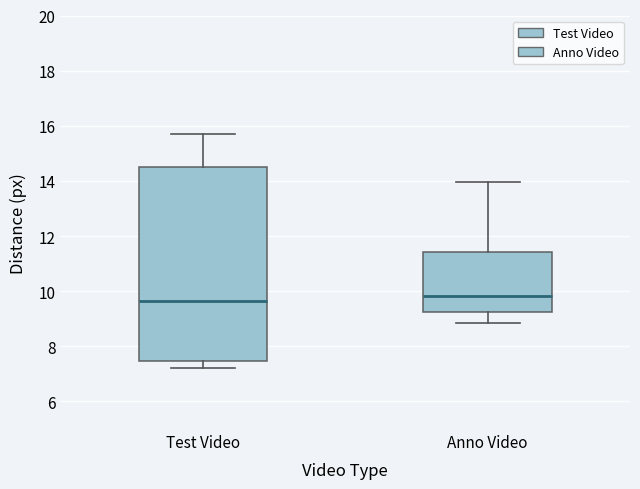

Reading left to right, transcribe this box plot: for each box, give where its median line is, the range the box spans, and where its two whiskers end, as read against the y-axis. The values are not printed on the chart, so give them approximately, as read against the axis.

Test Video: median 9.6, box 7.4 to 14.6, whiskers 7.2 to 15.6
Anno Video: median 9.8, box 9.2 to 11.4, whiskers 8.8 to 14.0